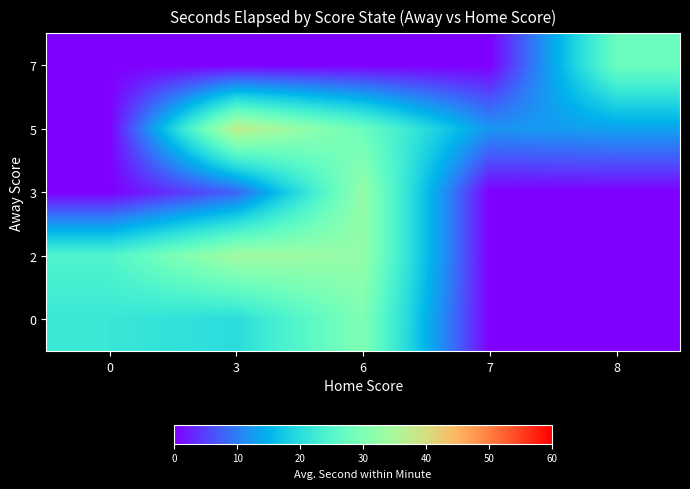

What is the greatest value displayed?

37.5